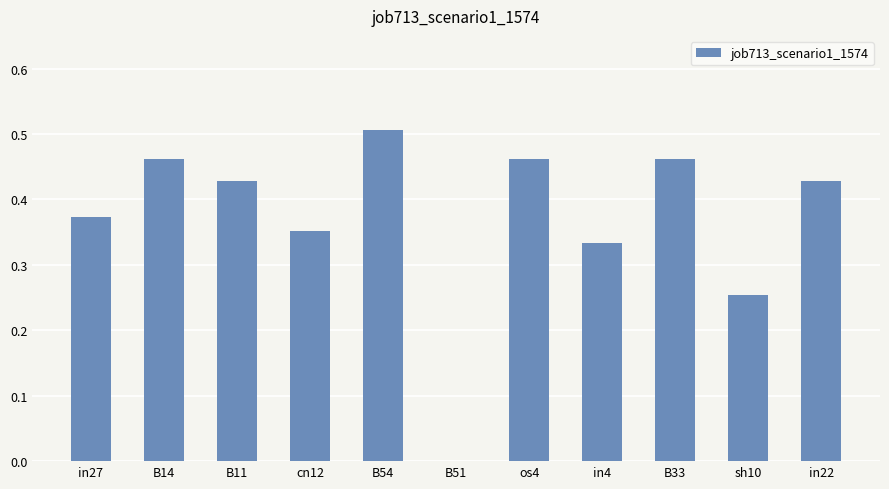

The value at os4 is 0.5. True or false?

True